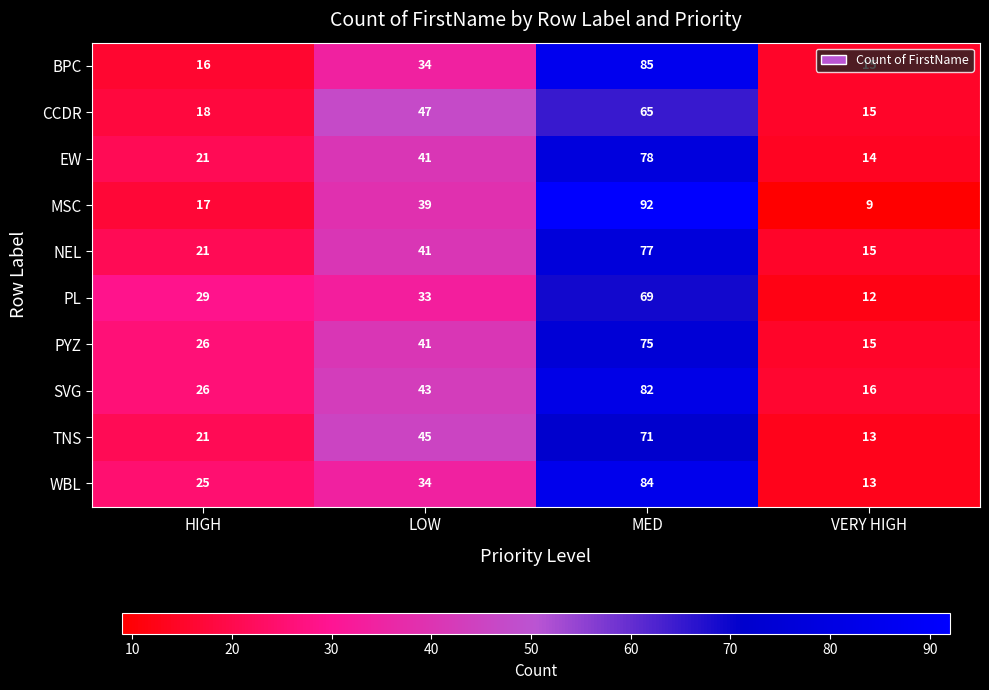

Count the EW values in the range 21 to 78.

3